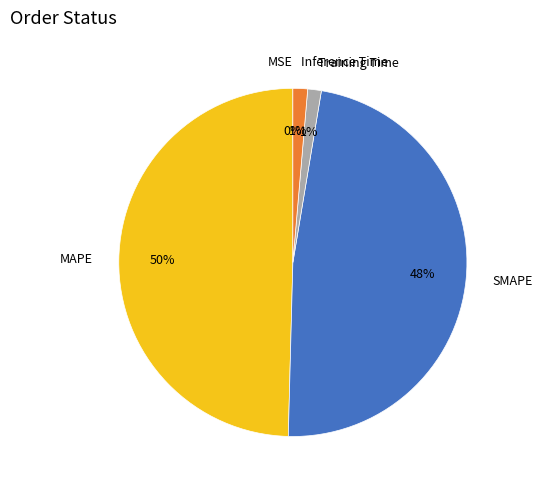

Which slice is the largest?

MAPE